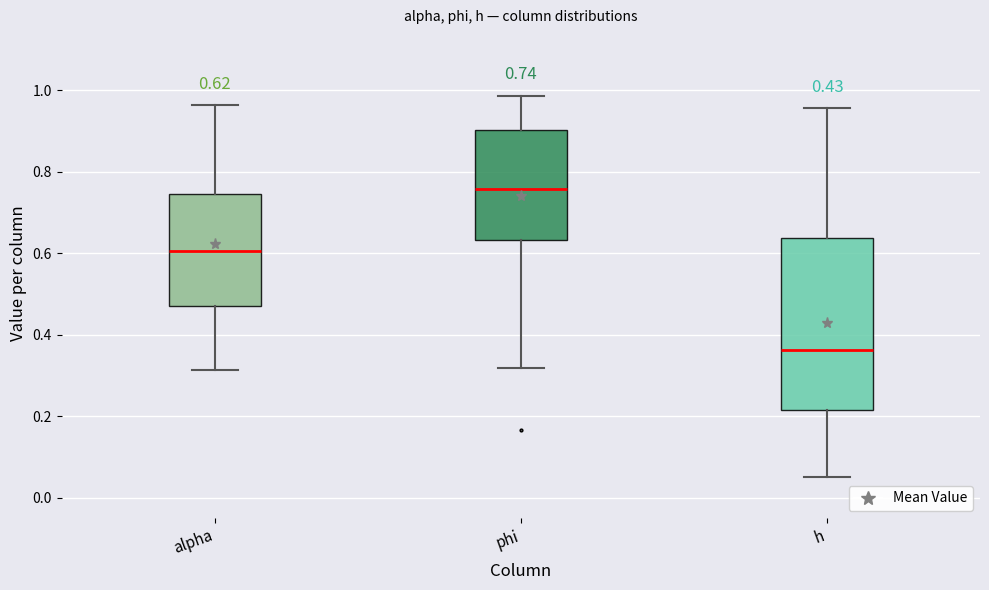

Which box is the tallest, from its lower edge to its upper edge?

h